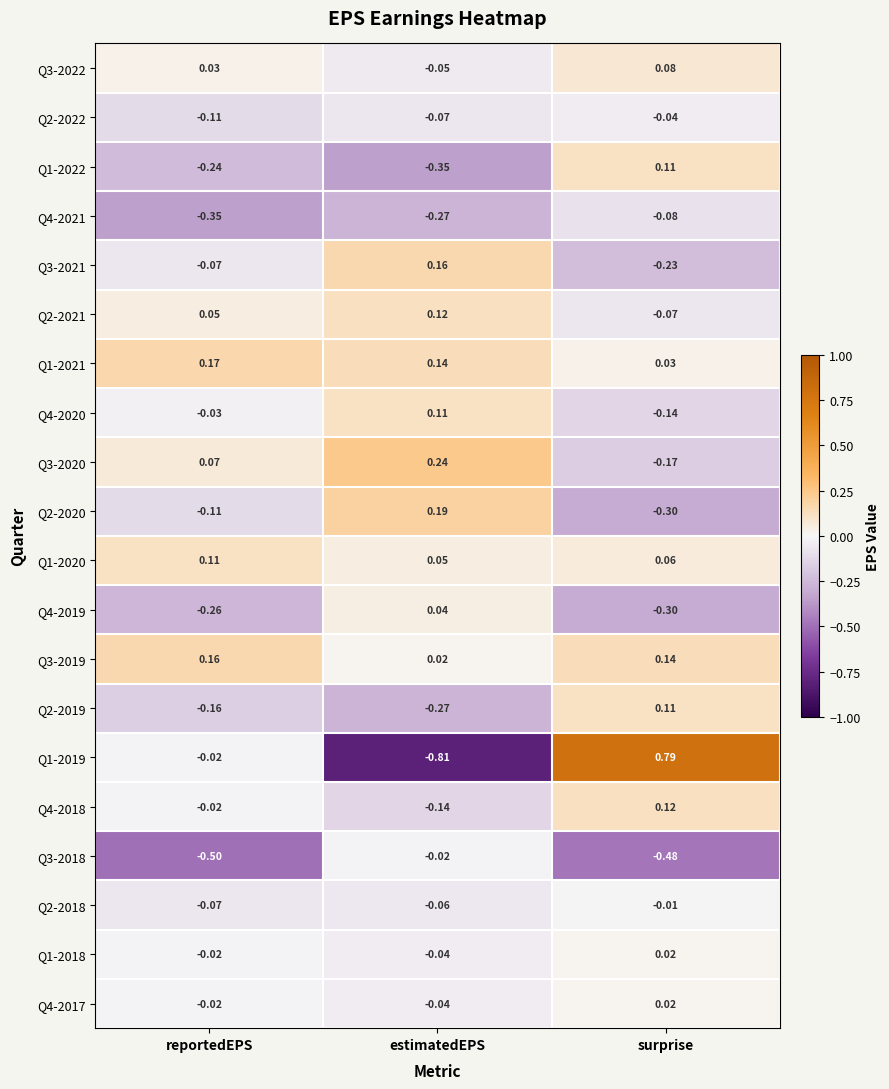

At which label is Q2-2020 closest to 0?

reportedEPS